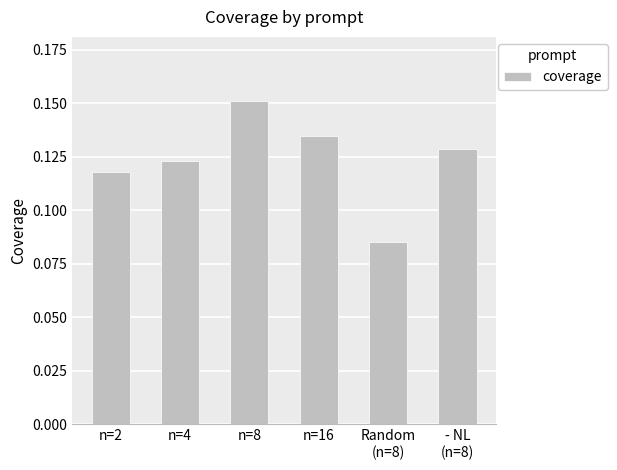

What is the sum of the values at n=16 and n=4?

0.3